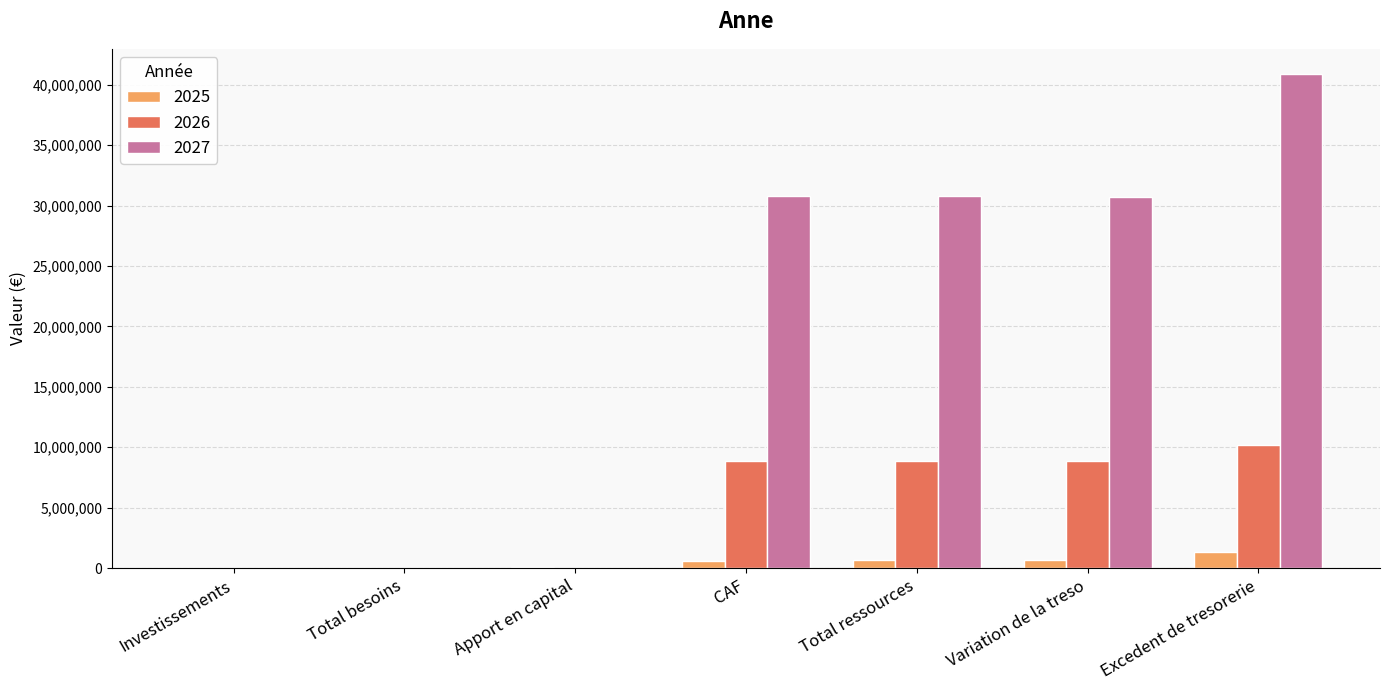

The 2027 series shows 0.0 at Apport en capital. True or false?

True